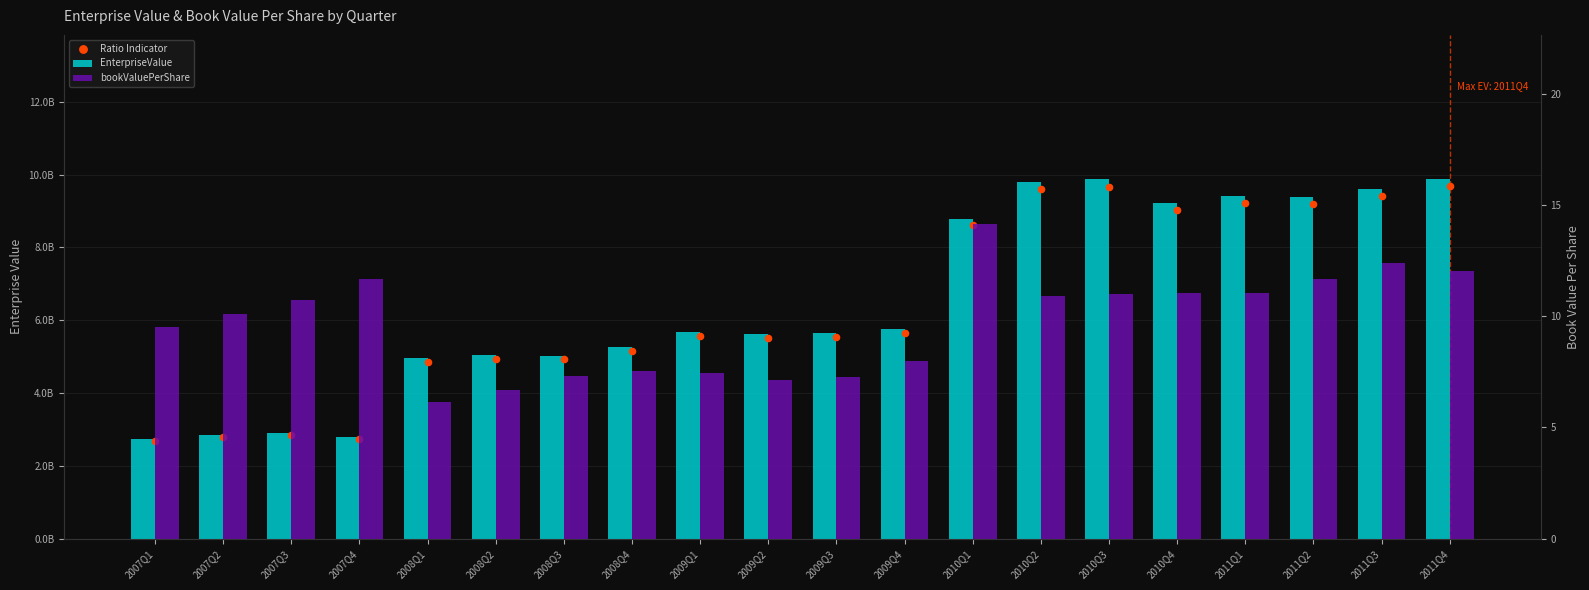

At how many categories does at least one series exceed 7549554101?

8